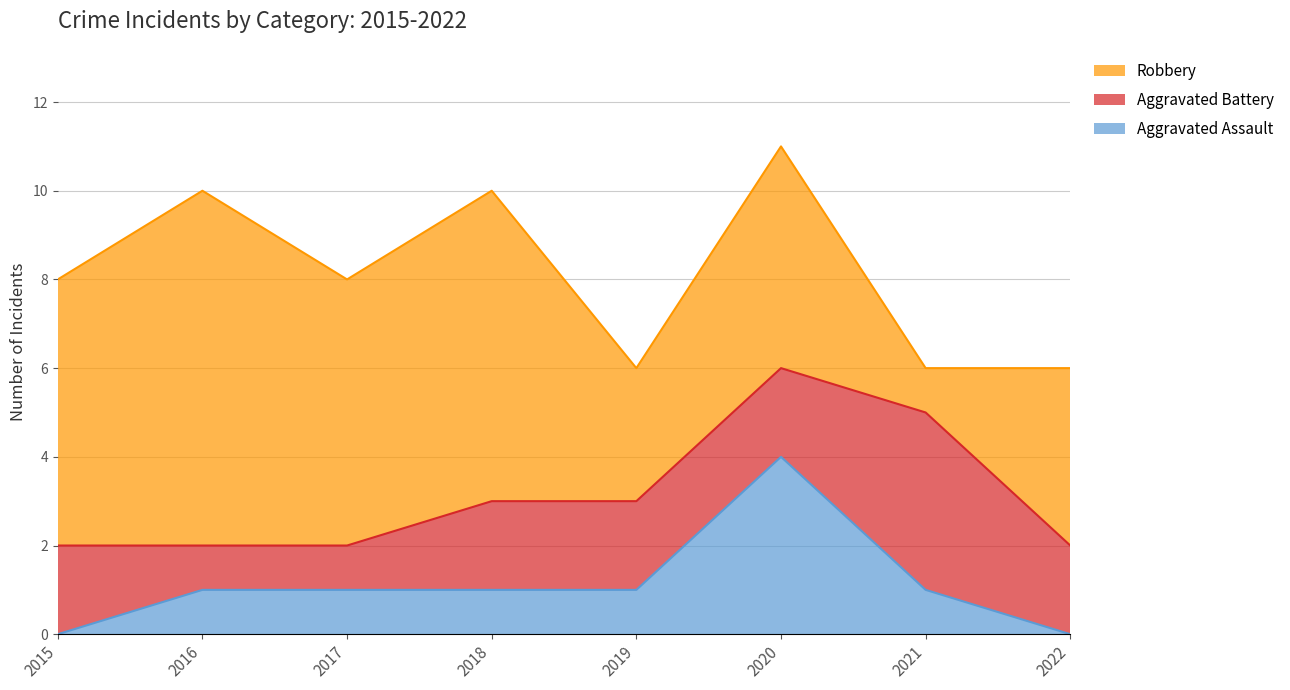

List the labels in order of Aggravated Assault value, largest first.

2020, 2016, 2017, 2018, 2019, 2021, 2015, 2022